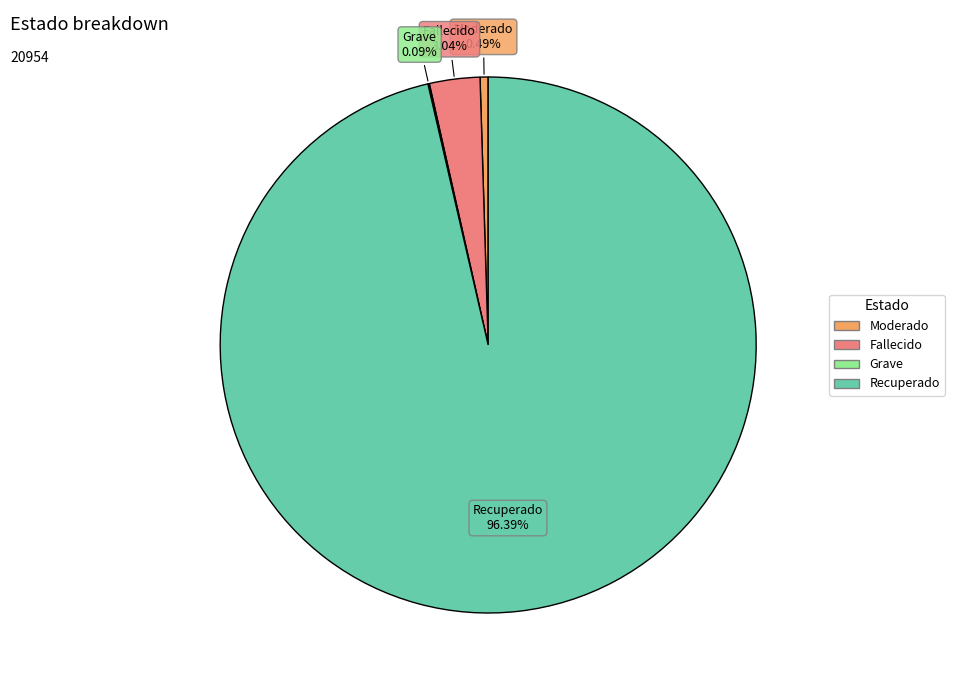

What percentage is the Fallecido slice, to the nearest percent?

3%